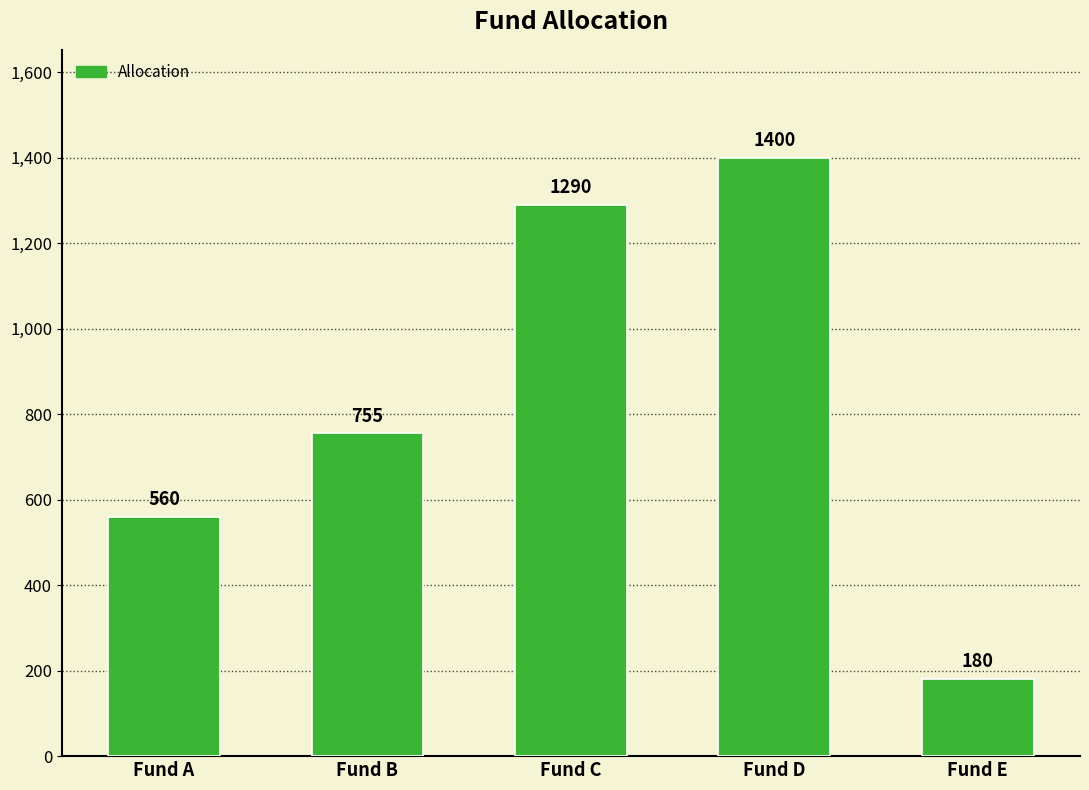

Are the bars horizontal?

No